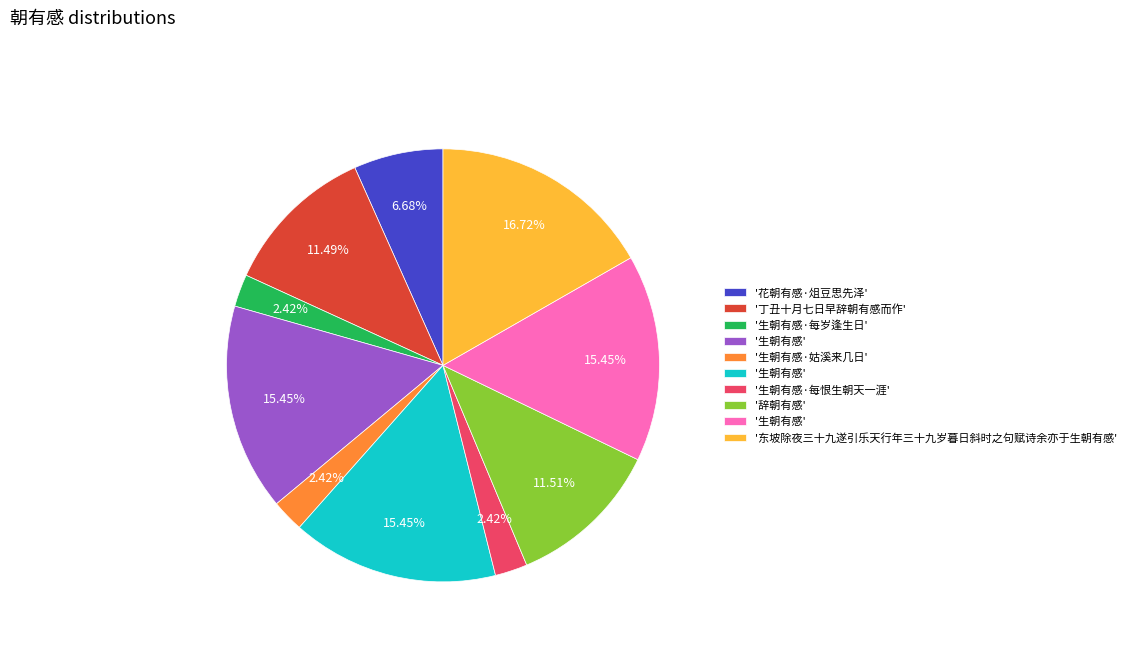

Is there a majority slice in this chart?

No